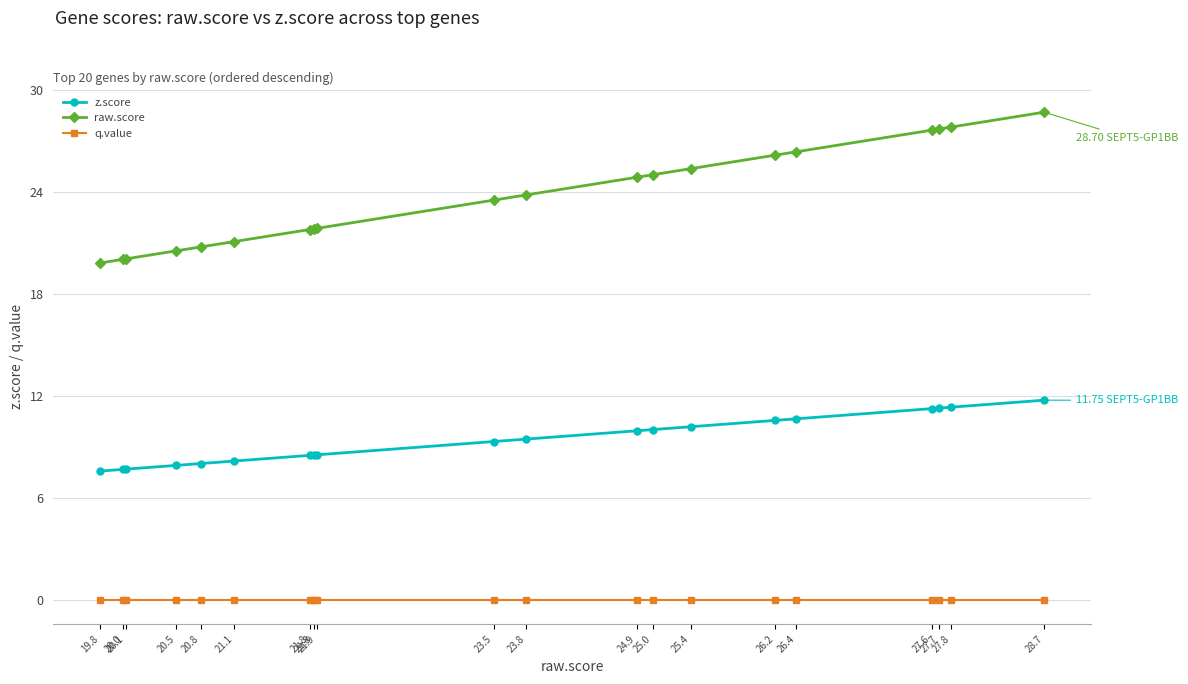

At which label does z.score reach its peak?

28.7